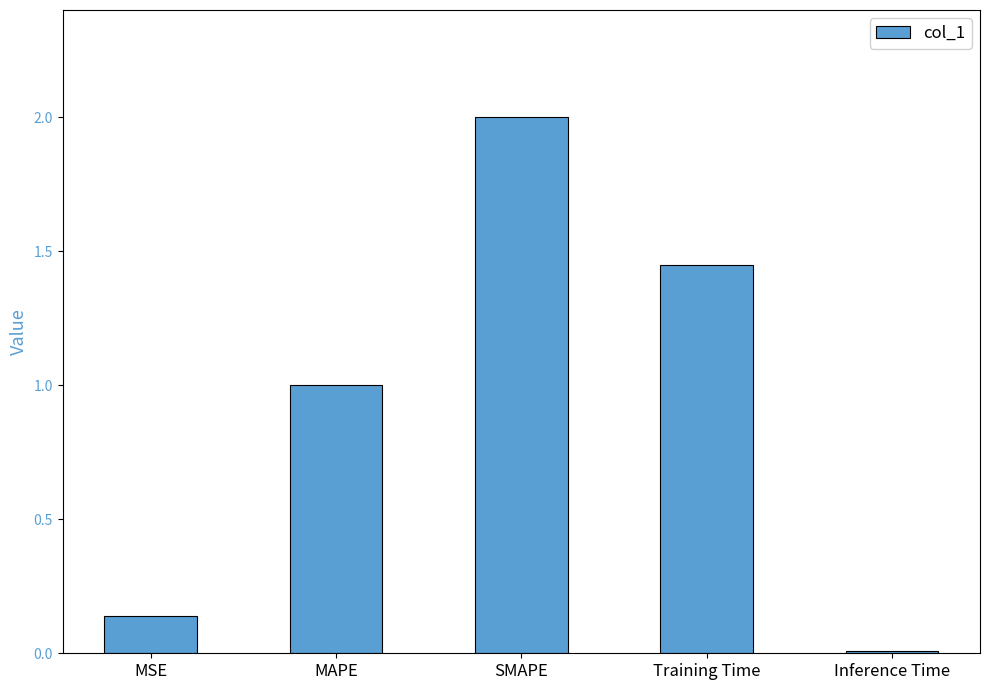

Where is the data nearest to the value 1?

MAPE